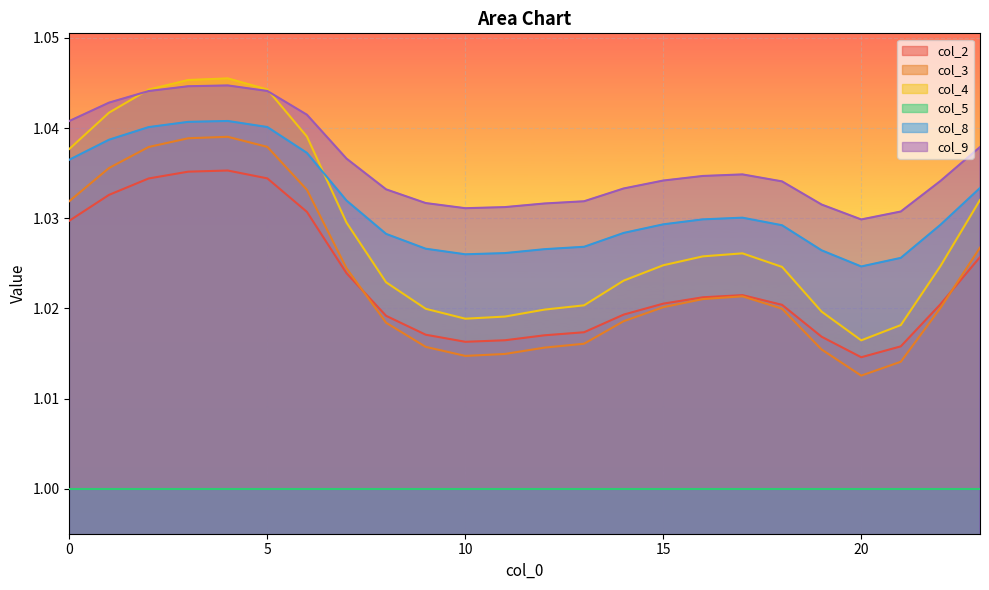

At which category does col_8 reach its first local valley?

10